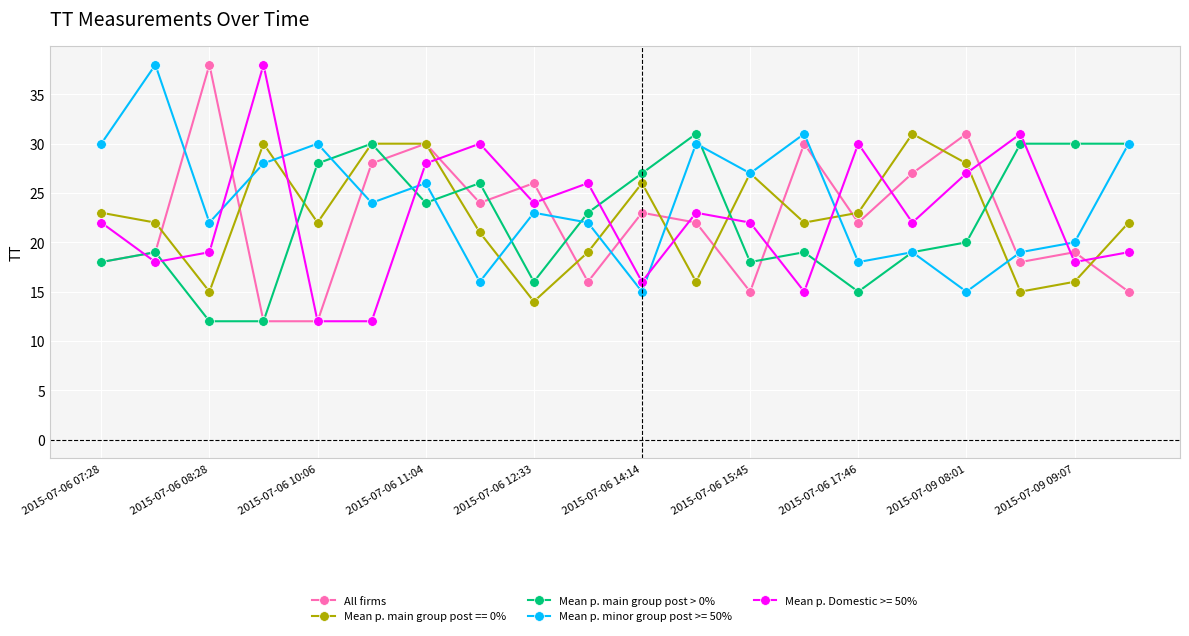

How many interior local peaks does the Mean p. minor group post >= 50% series have?

7